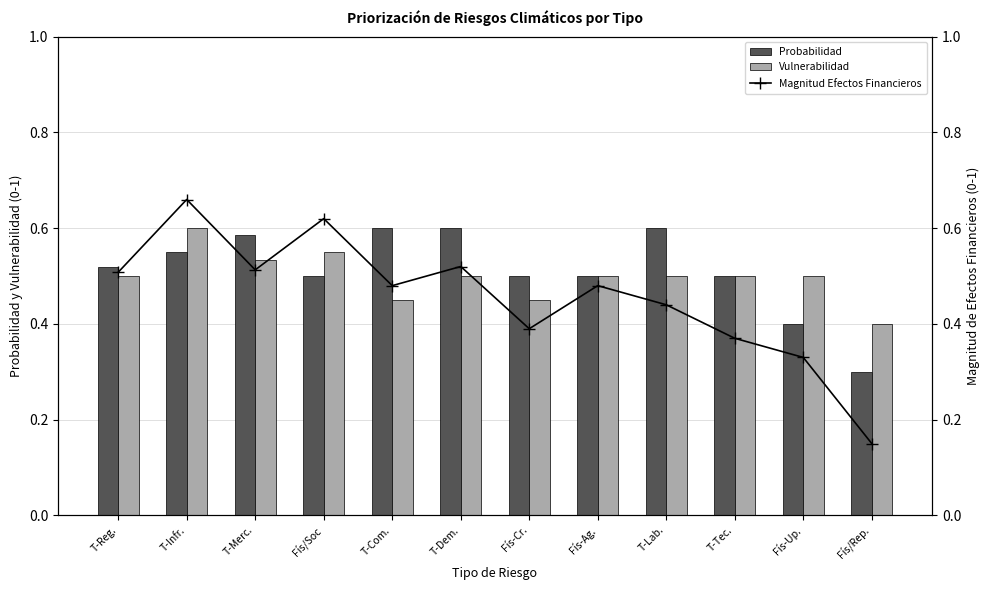

Rank the series at T-Com. from lowest to highest value.

Vulnerabilidad, Magnitud Efectos Financieros, Probabilidad